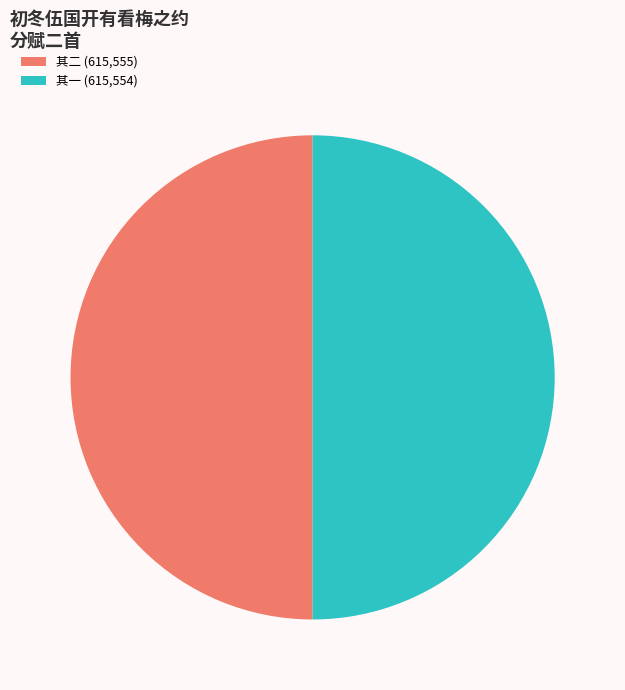

Do 其二 (615,555) and 其一 (615,554) together represent more than half of the pie?

Yes